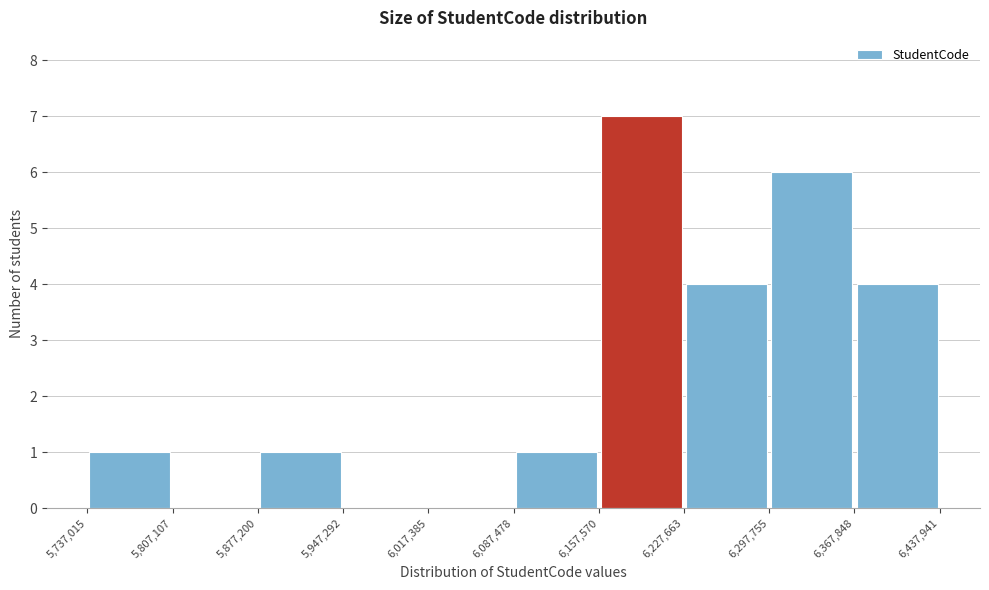

Reading left to right, transcribe this chart: for each bar, give the range it covers on the x-axis and its height. The values are not printed on the chart, so give them approximately, as read against the axis.

5,737,015 to 5,807,107: 1
5,807,107 to 5,877,200: 0
5,877,200 to 5,947,292: 1
5,947,292 to 6,017,385: 0
6,017,385 to 6,087,478: 0
6,087,478 to 6,157,570: 1
6,157,570 to 6,227,663: 7
6,227,663 to 6,297,755: 4
6,297,755 to 6,367,848: 6
6,367,848 to 6,437,941: 4